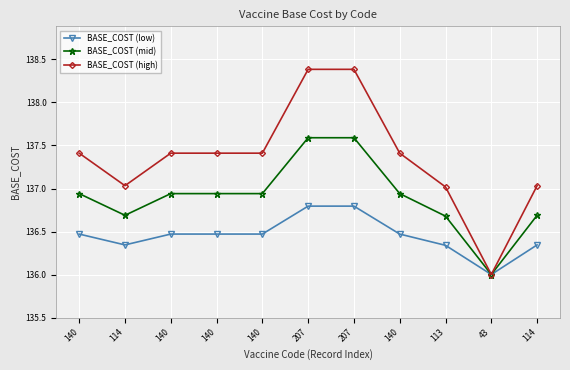

Which series has the largest total across all categories?

BASE_COST (high)